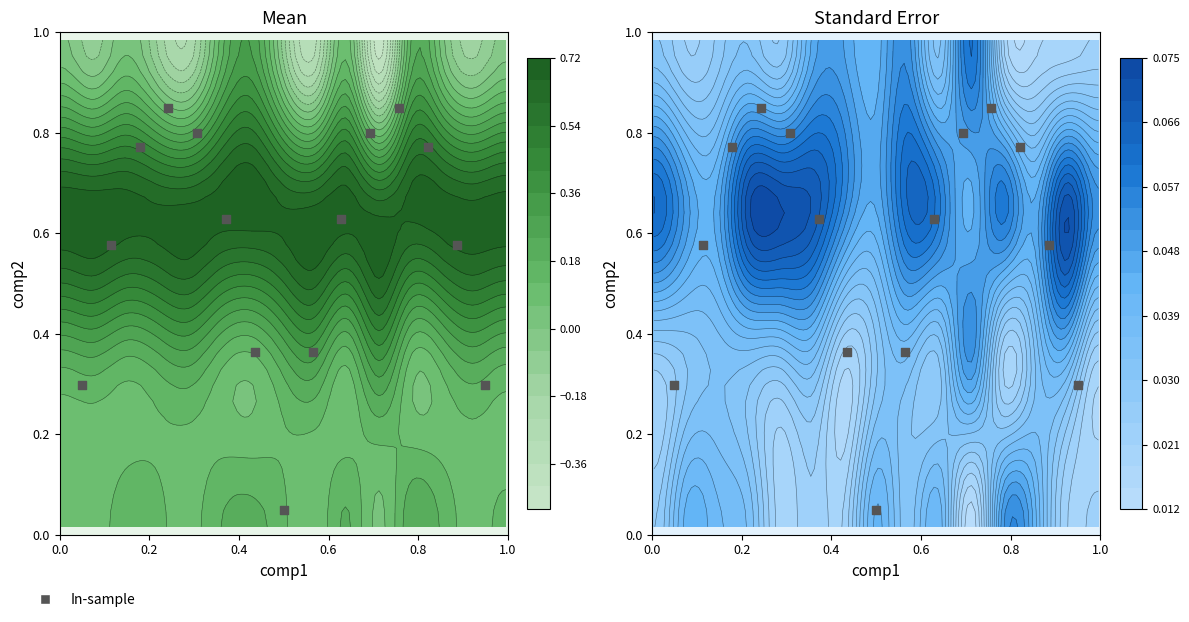

What is the total value across all series at 1?

0.9